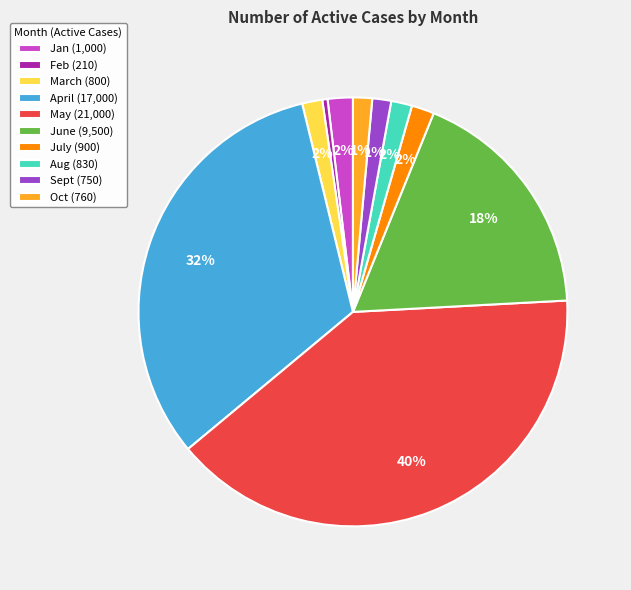

How many slices are in this pie chart?

10